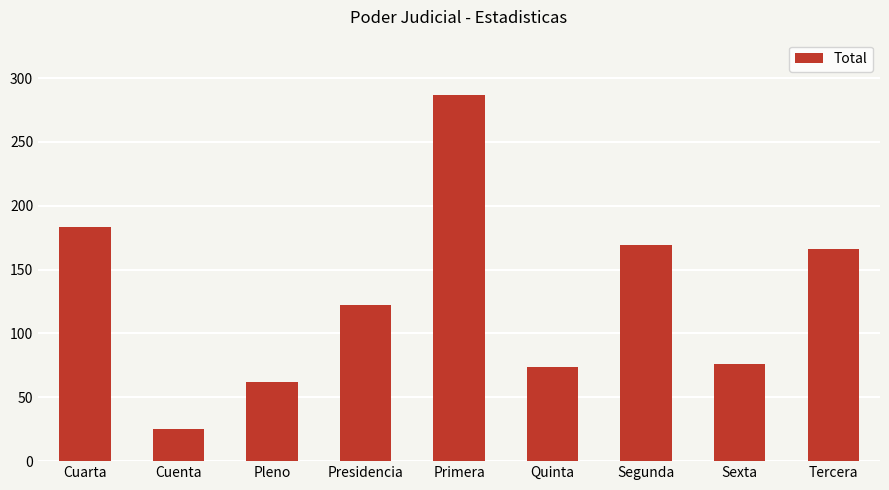

Are the bars grouped side by side (vs. stacked)?

No